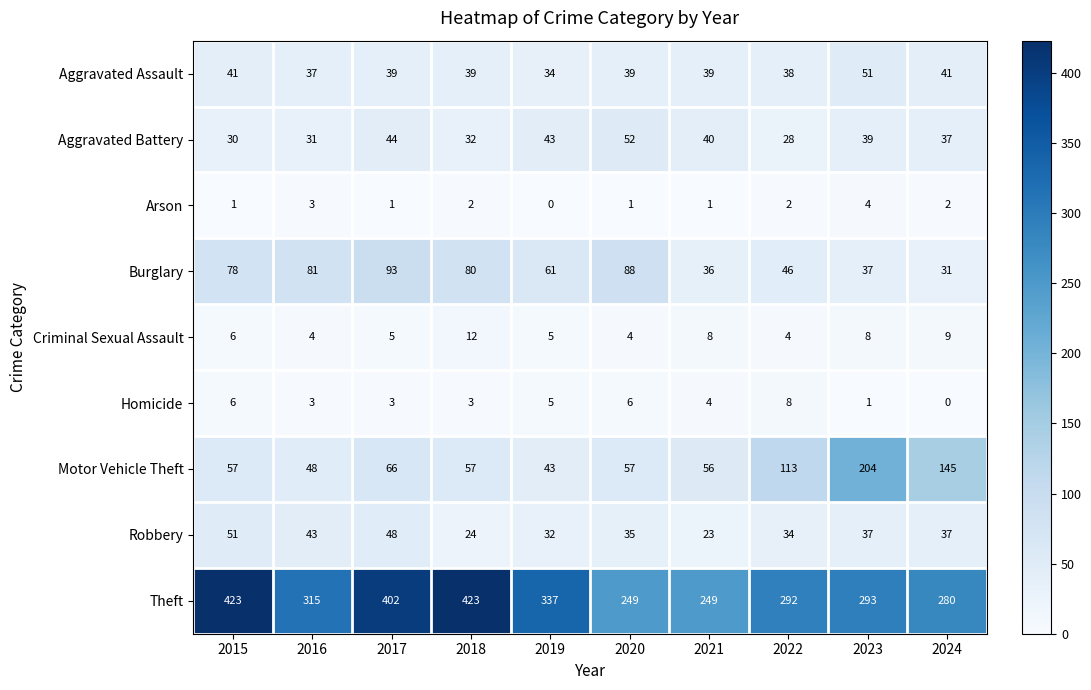

Which series has the largest total across all categories?

Theft